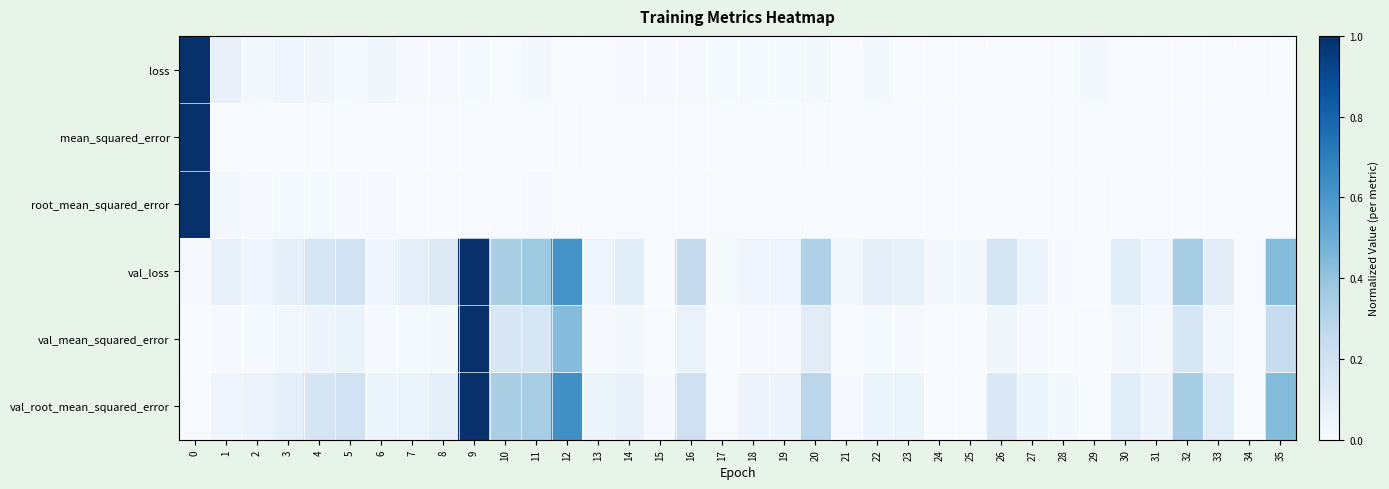

What is the maximum value shown in the chart?

1.0